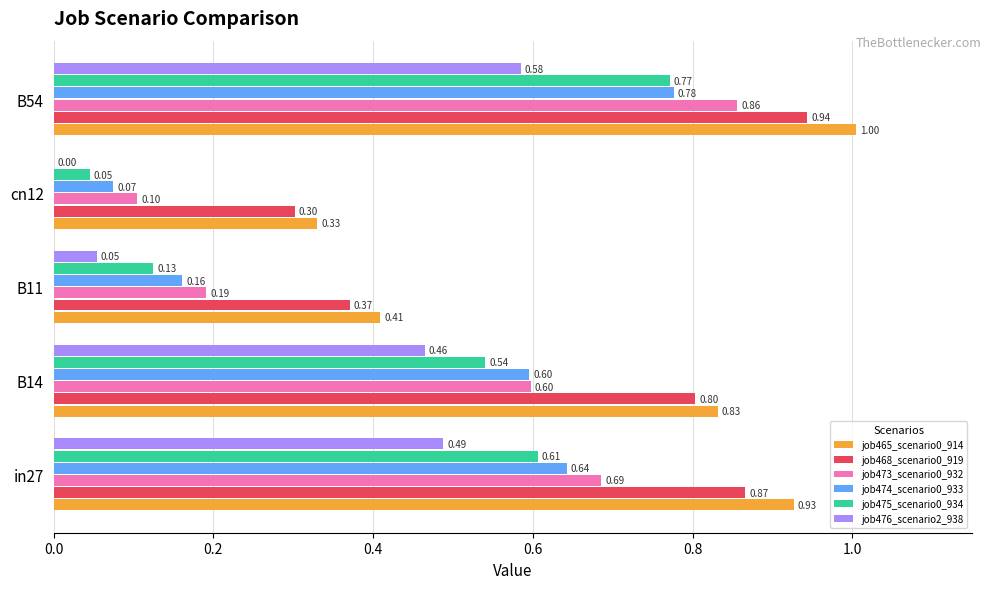

What is the total value across all series at B54?

4.9